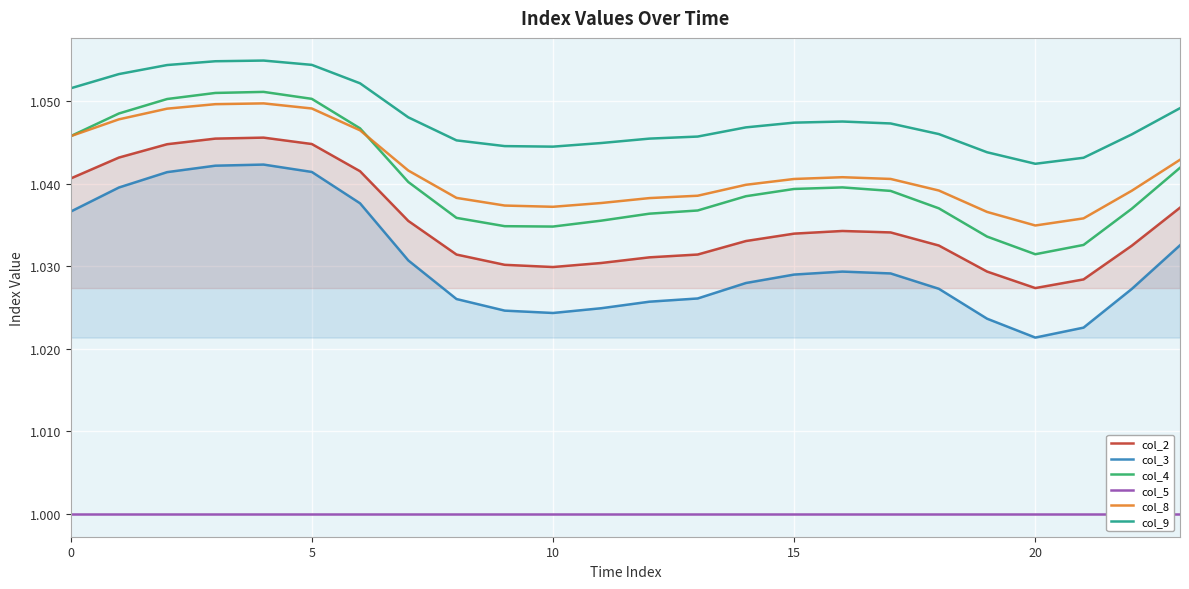

Is the value of col_4 at 22 greater than the value of col_3 at 12?

Yes